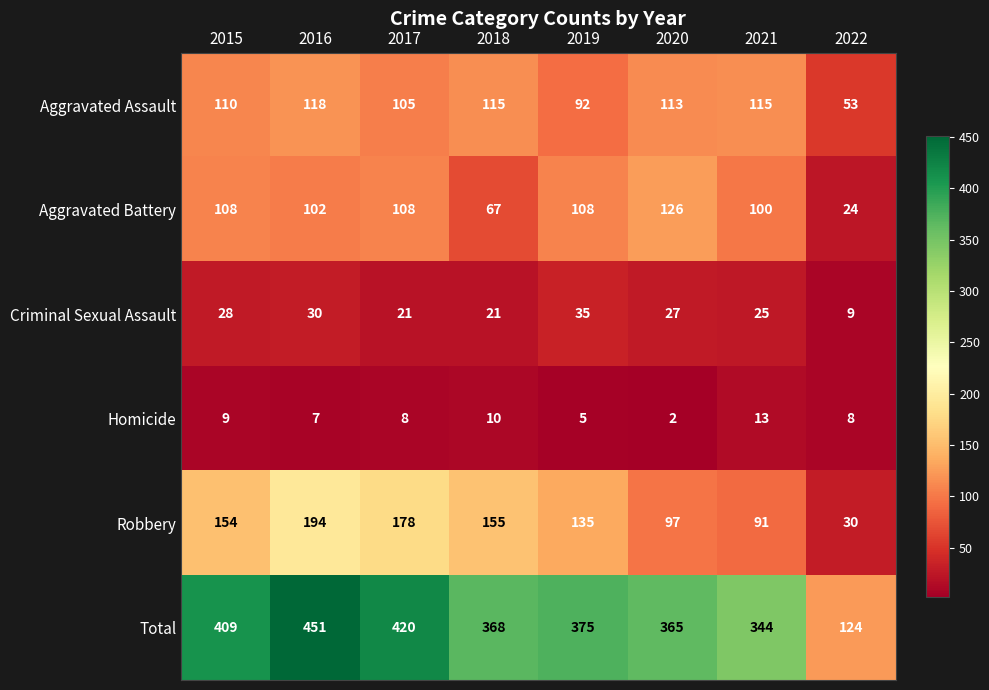

What is the total value across all series at 2020?

730